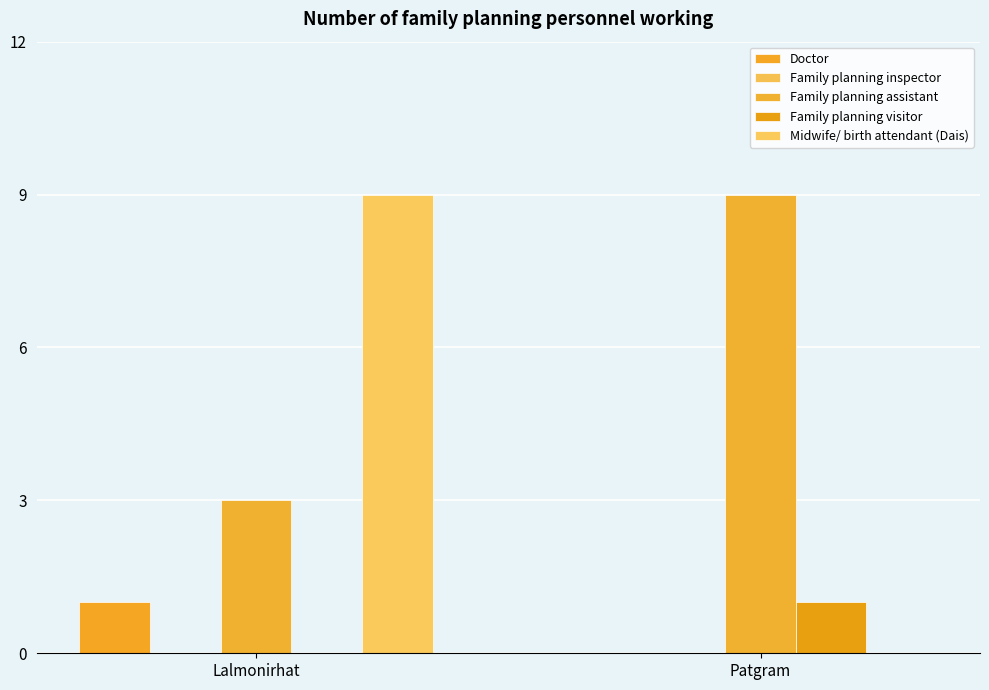

Are the bars grouped side by side (vs. stacked)?

Yes